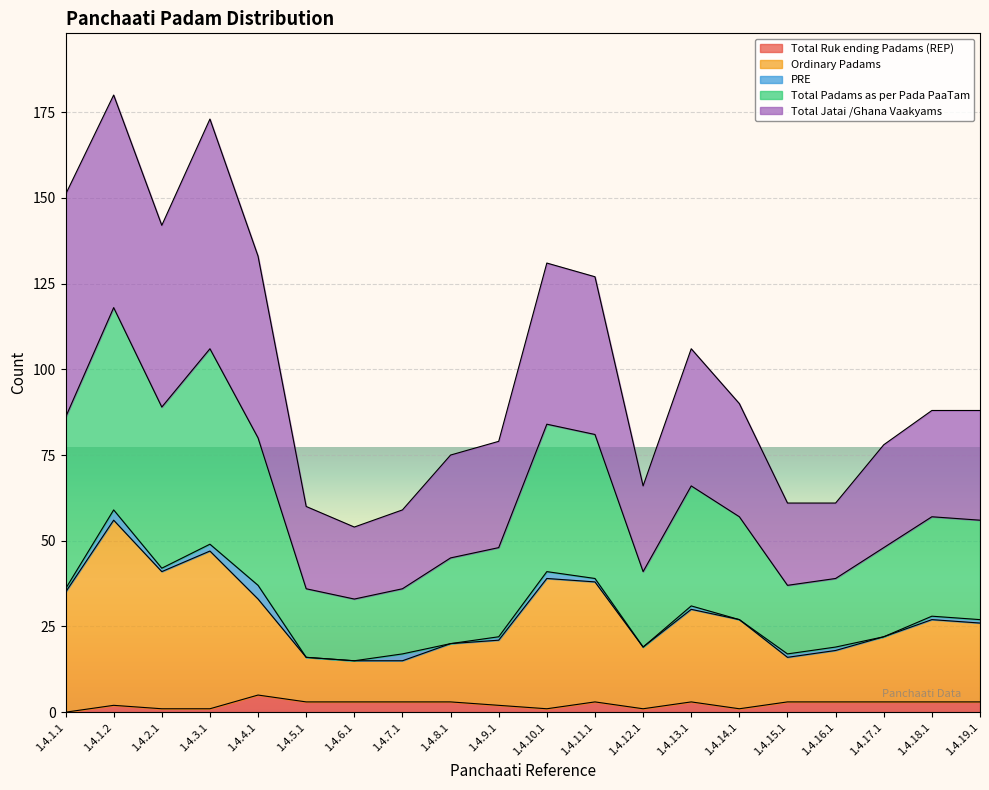

True or false: Total Ruk ending Padams (REP) and Total Padams as per Pada PaaTam intersect in this chart.

False